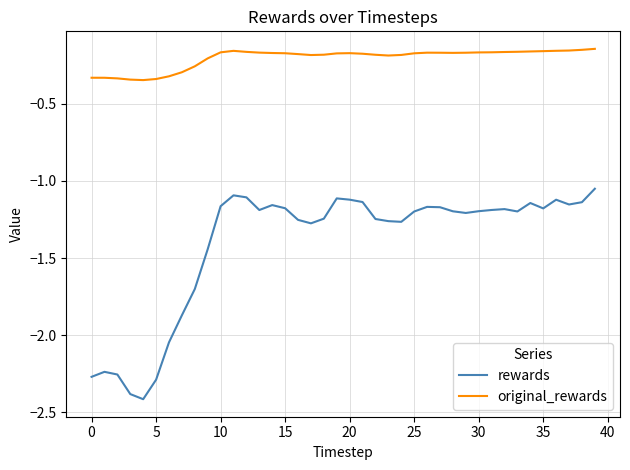

List the series in order of their overall mean, lowest first.

rewards, original_rewards